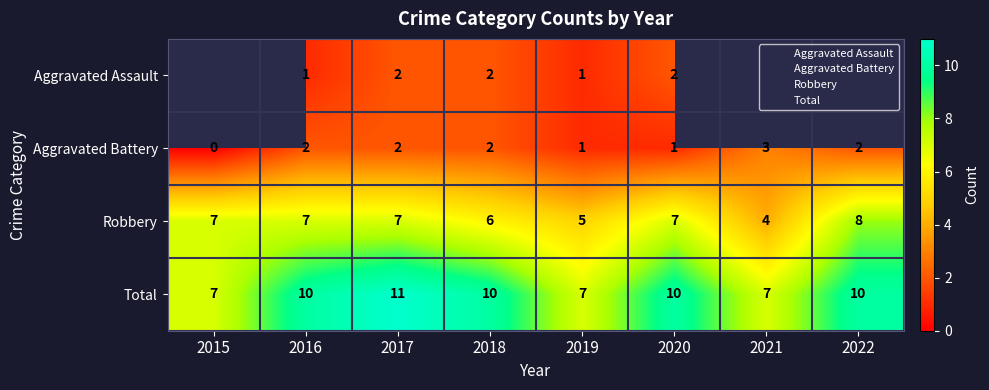

At which category is the sum across all series the highest?

2017